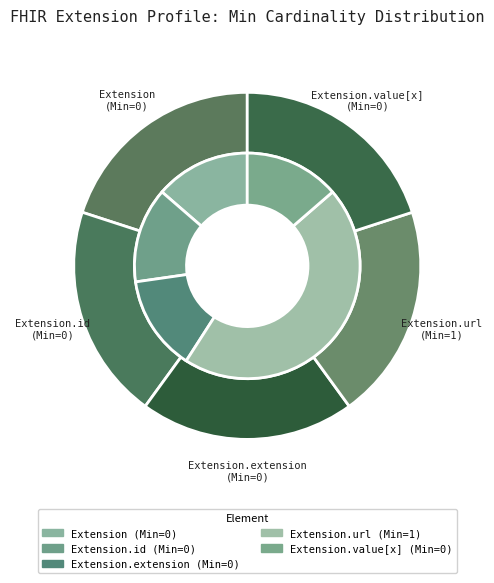

How many segments does this pie chart have?

5